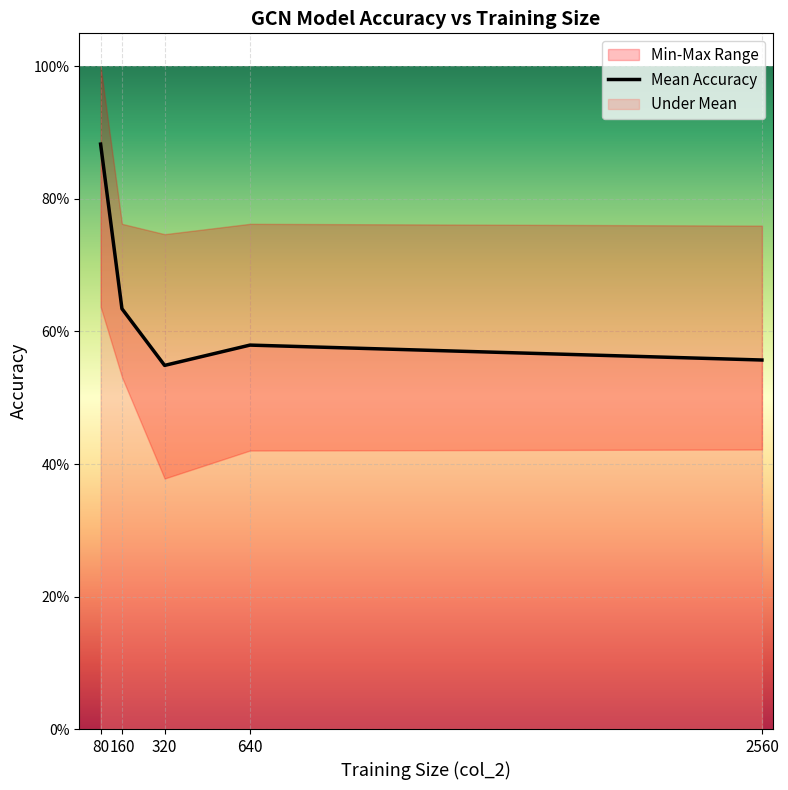

Reading right to left, extract all data points from this chart.

2560=0.6	640=0.6	320=0.5	160=0.6	80=0.9